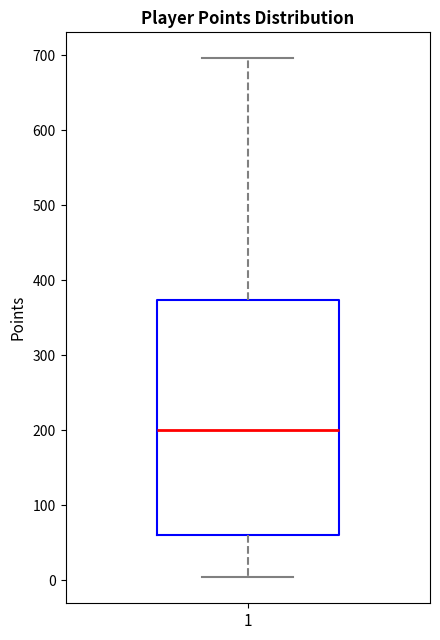

Transcribe this box plot: give where the median line is, the range the box spans, and where the two whiskers end, as read against the y-axis. The values are not printed on the chart, so give them approximately, as read against the axis.

median 200, box 60 to 370, whiskers 0 to 700